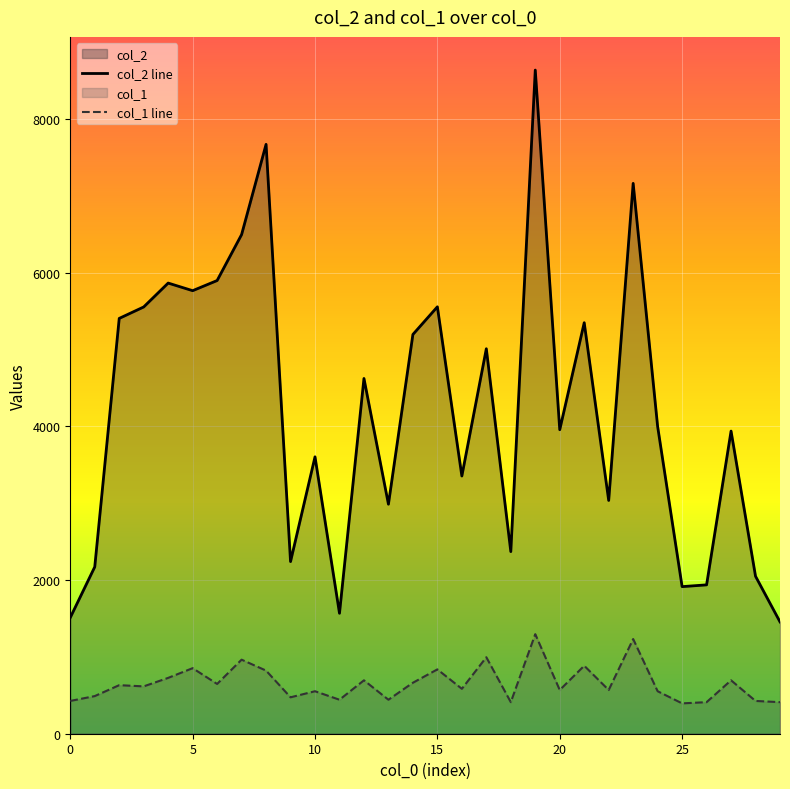

List the series in order of their peak value, highest first.

col_2 line, col_1 line